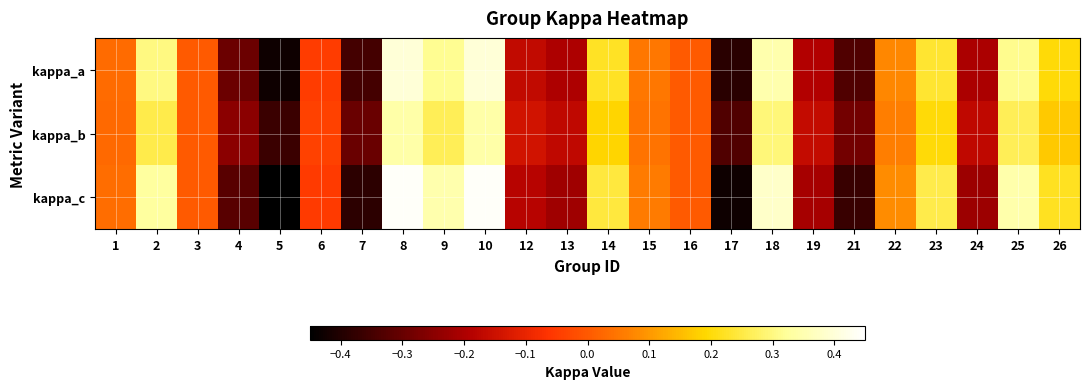

Which has a higher value, 12 or 13?

12